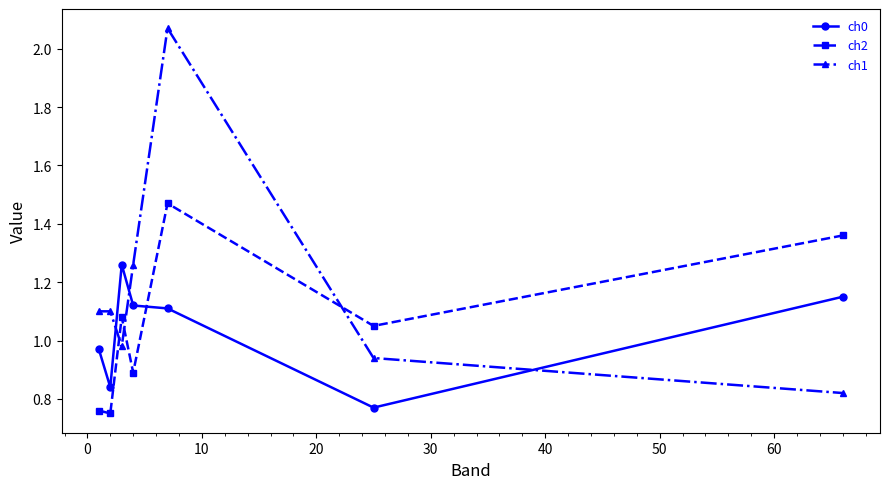

True or false: ch0 and ch2 cross at least once.

True